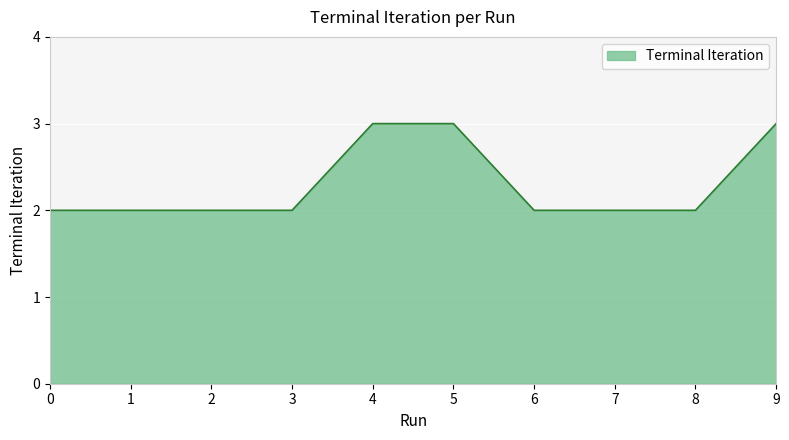

How many lines are shown in the chart?

1